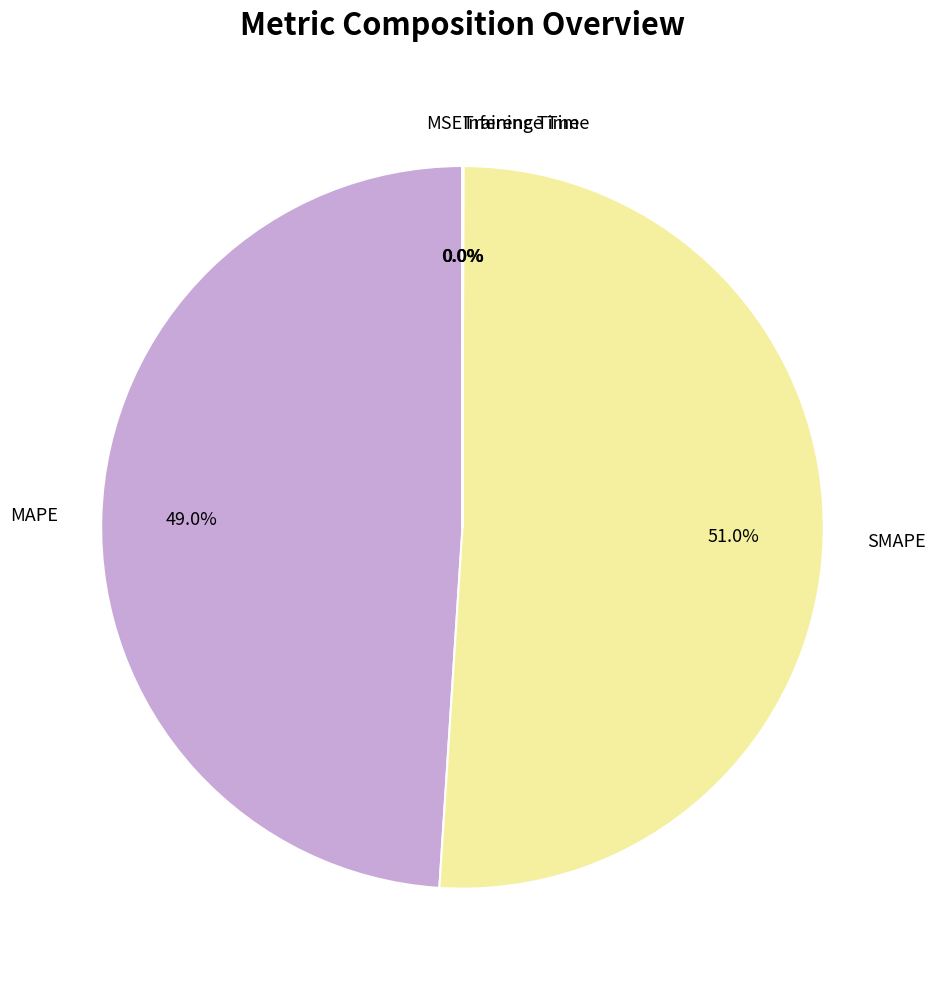

How much of the chart is everything except SMAPE?

49.0%